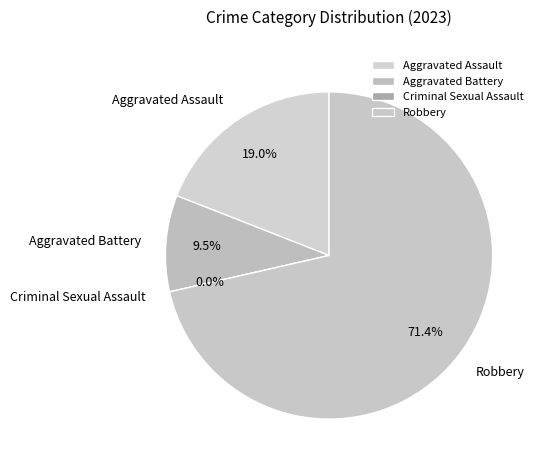

Which has a higher value, Robbery or Aggravated Assault?

Robbery